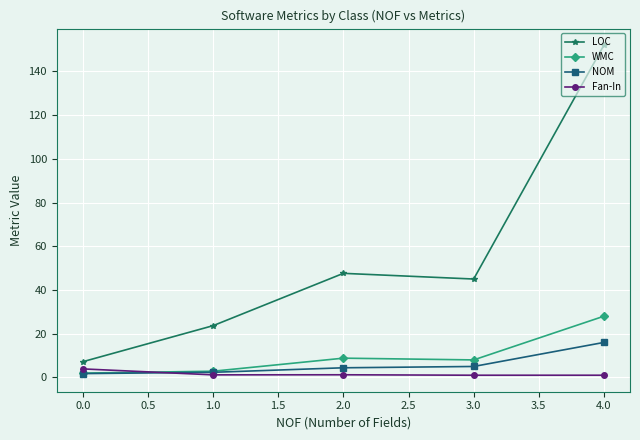

Which series has the widest spread of values?

LOC